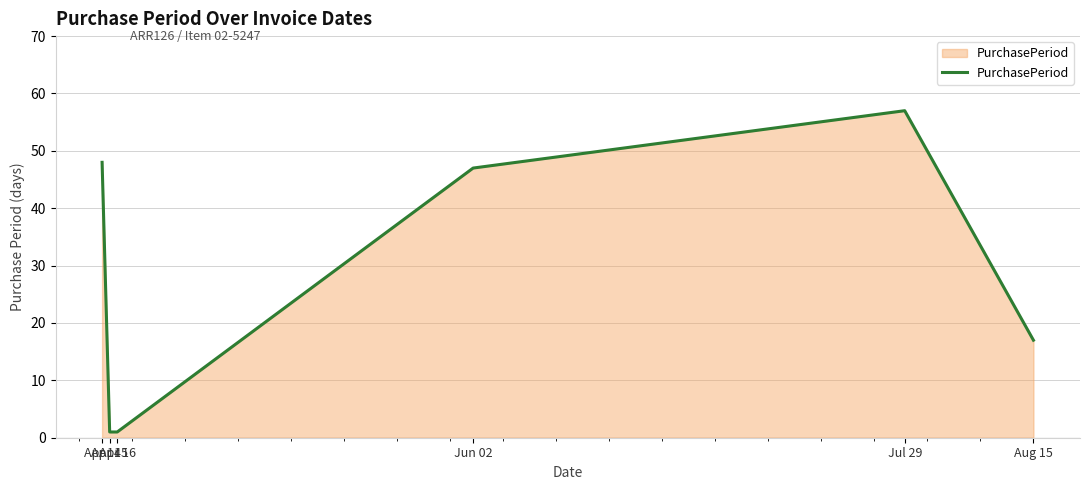

True or false: there are more than 1 points higher than both neighbors.

False